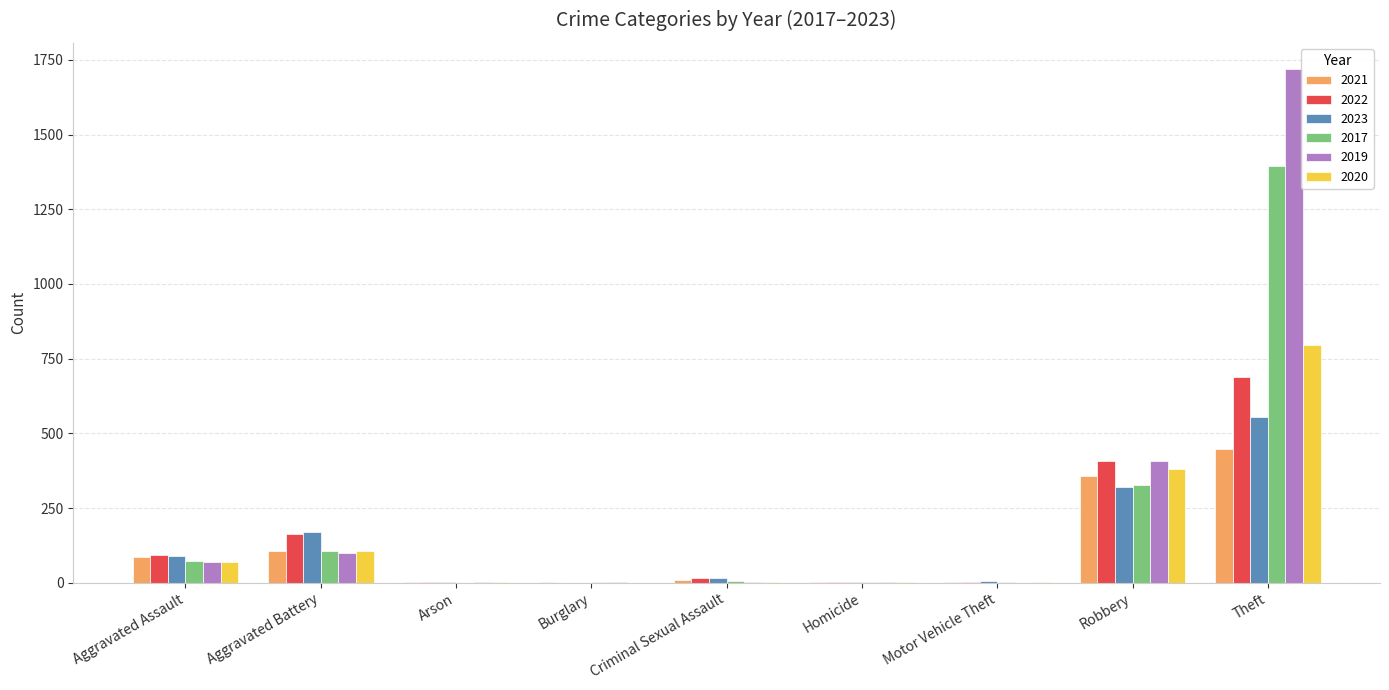

What is the maximum value shown in the chart?

1721